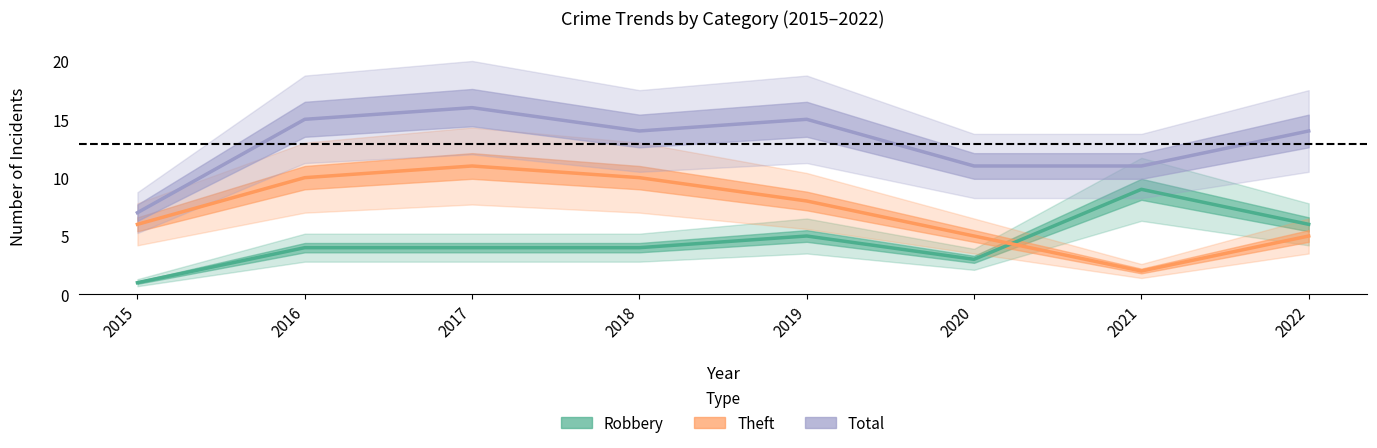

At which label does Robbery first exceed 4?

2019